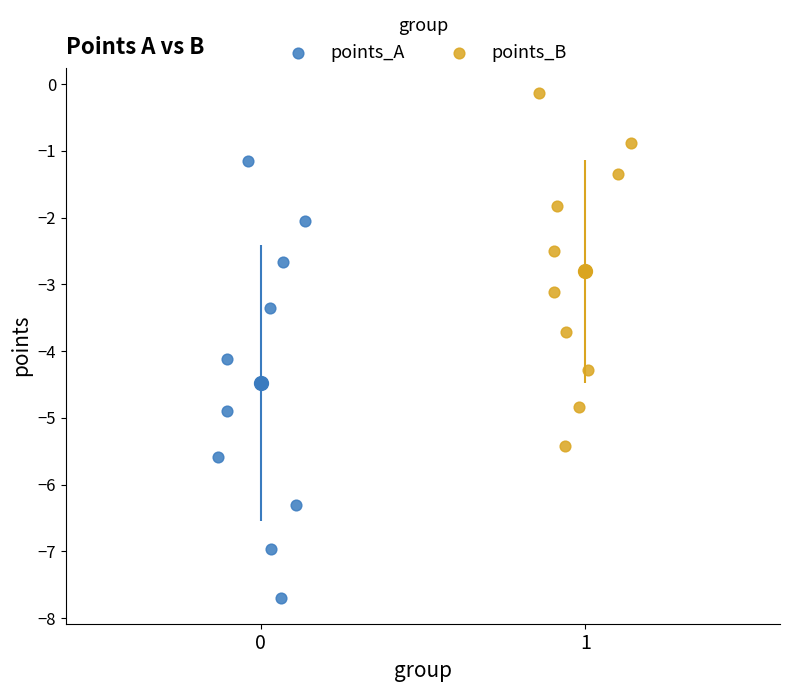

Which series contains the lowest Y value?

points_A